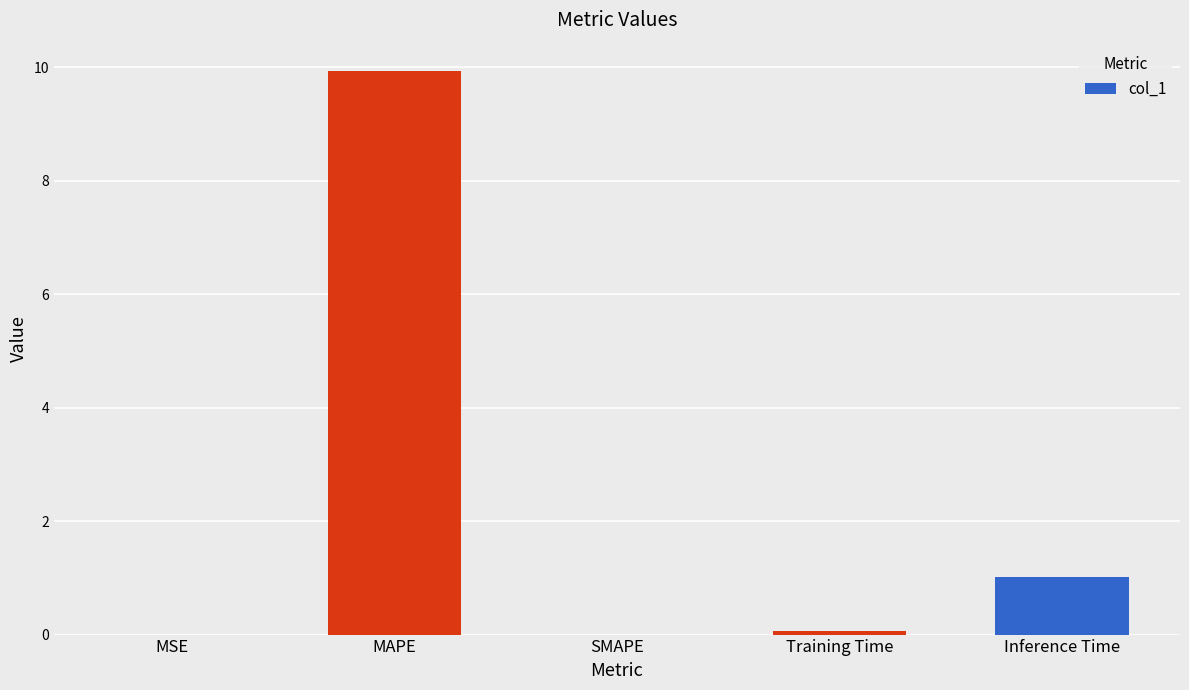

What is the maximum value shown in the chart?

9.9